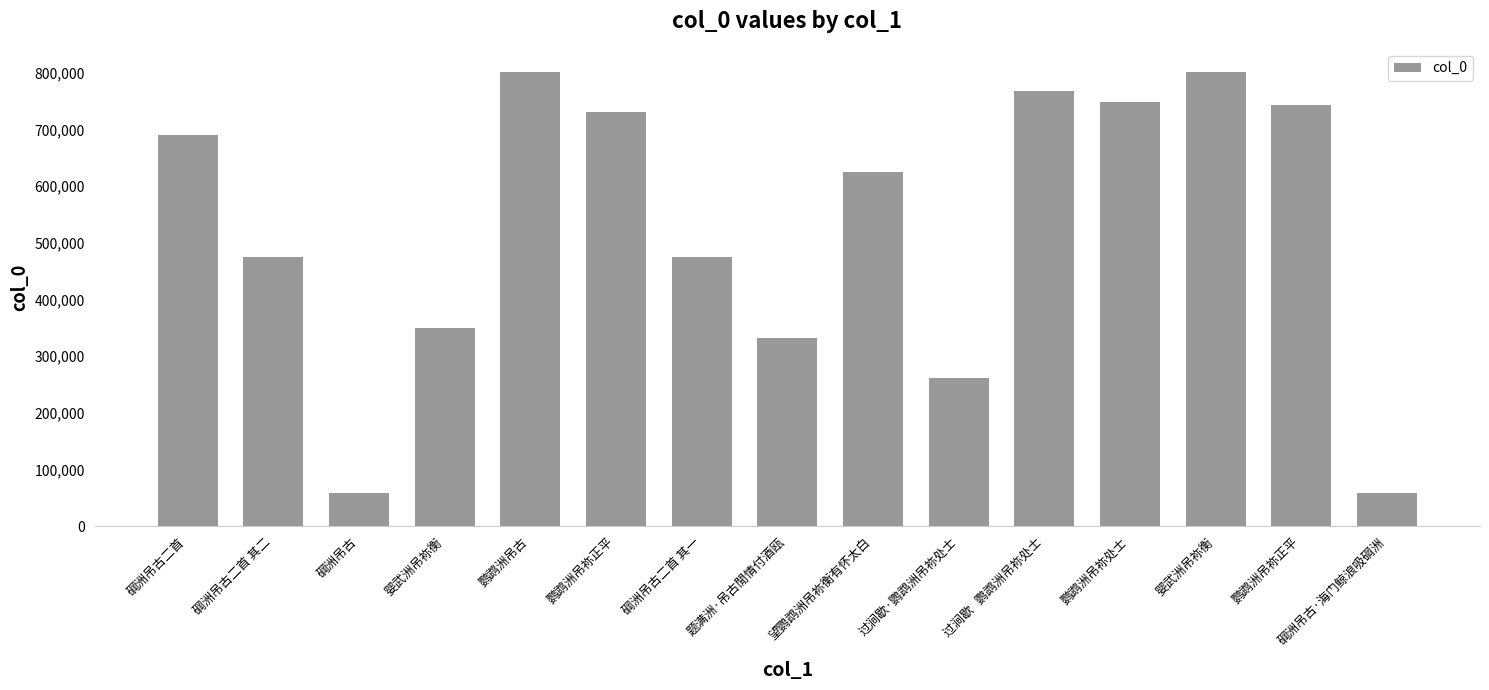

How many bars are there in total?

15